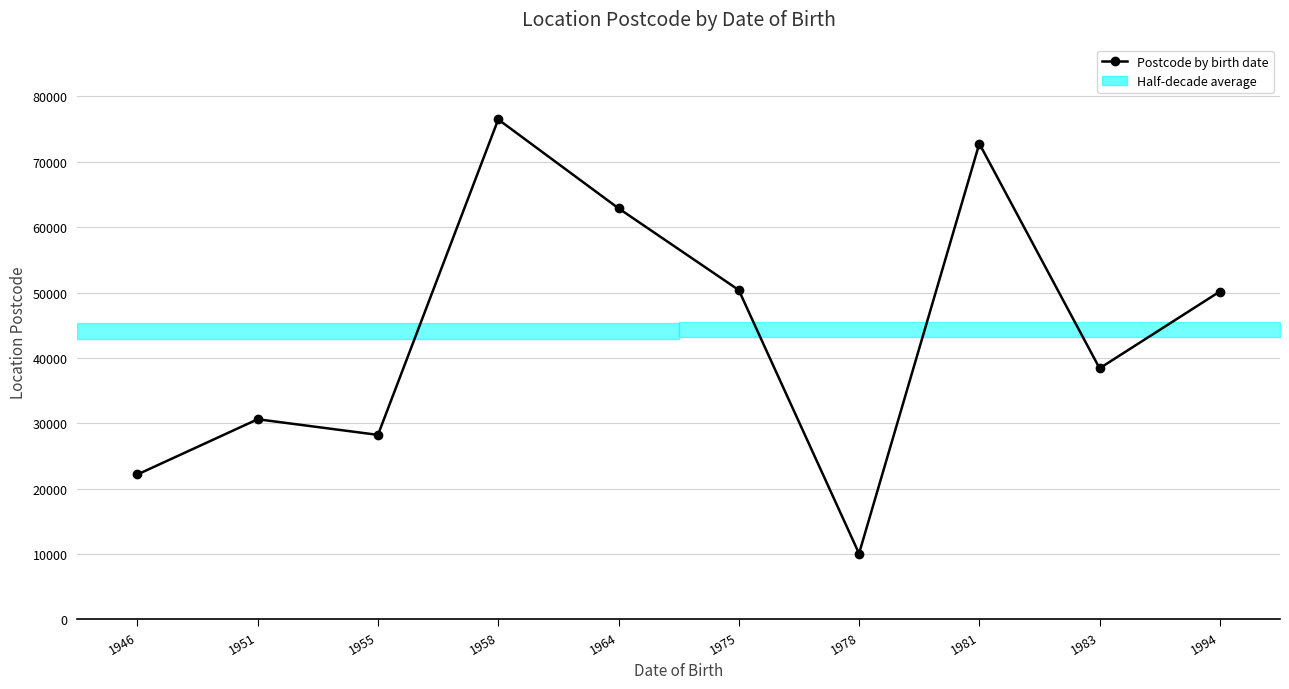

Does the chart have visible grid lines?

Yes